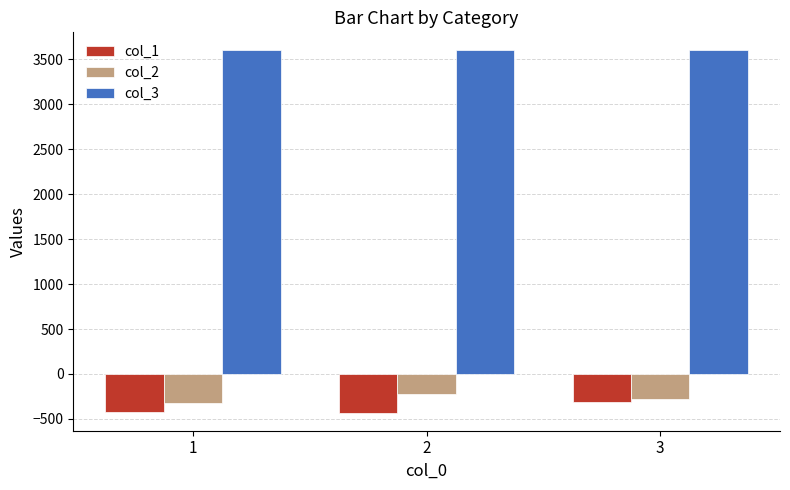

Between 2 and 3, which series saw the biggest shift?

col_1